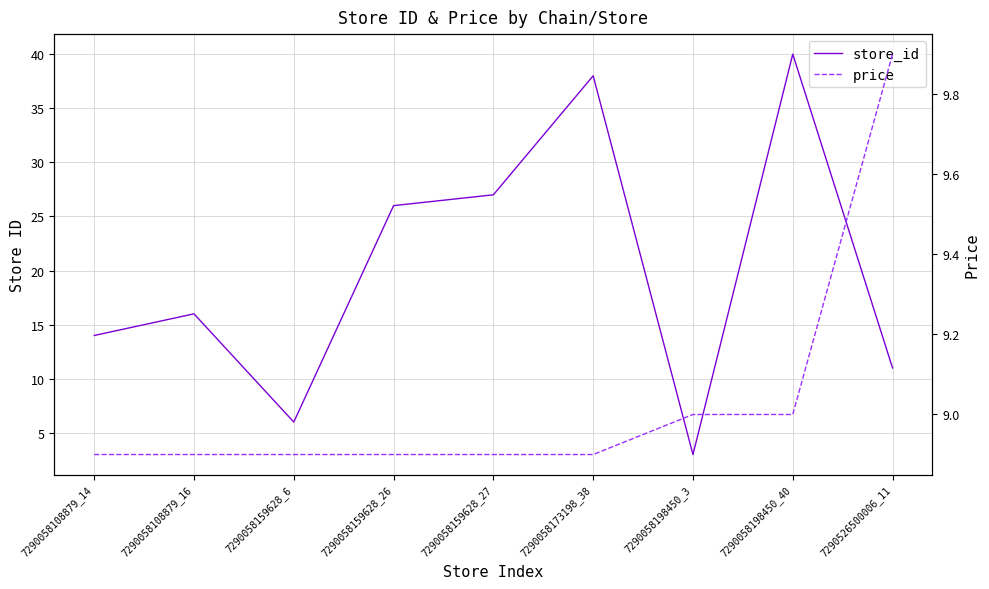

Which series has the largest total across all categories?

store_id